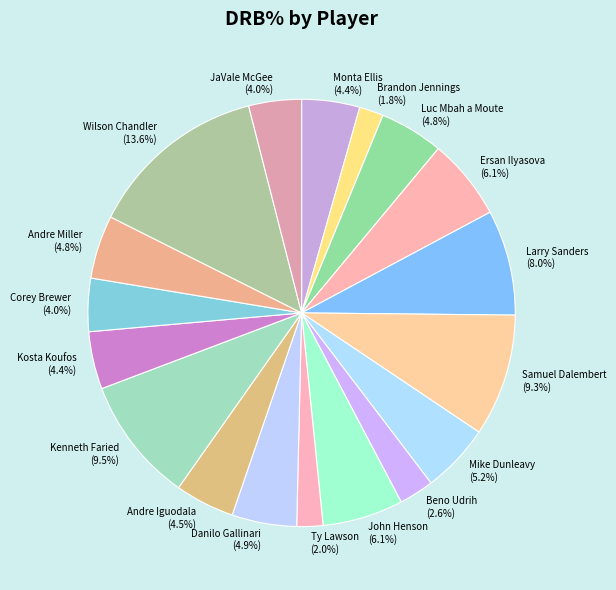

Which has a higher value, Larry Sanders or Ty Lawson?

Larry Sanders